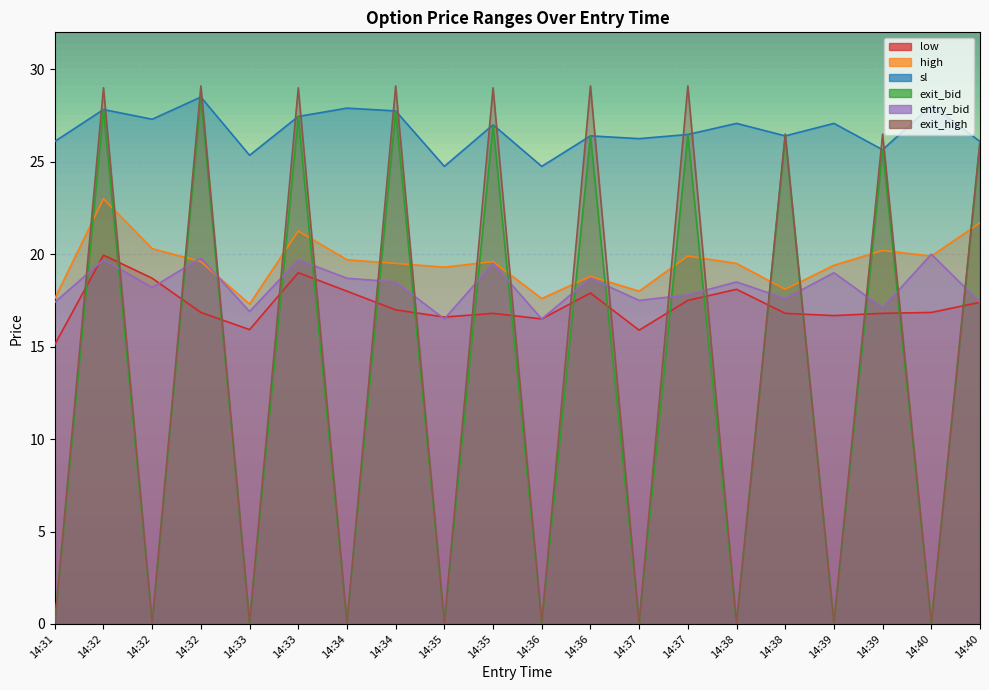

How many distinct data groups are displayed?

6